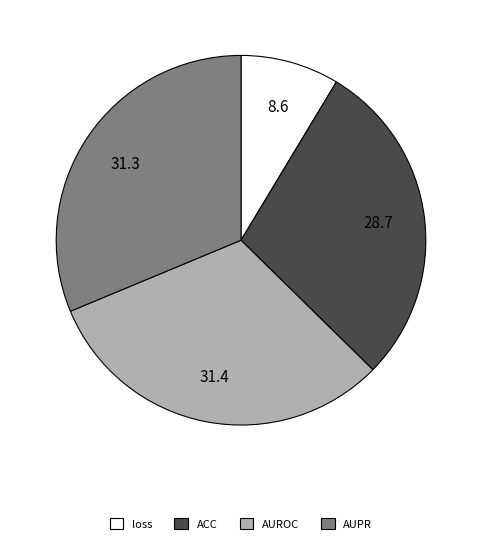

Which slice is the smallest?

loss